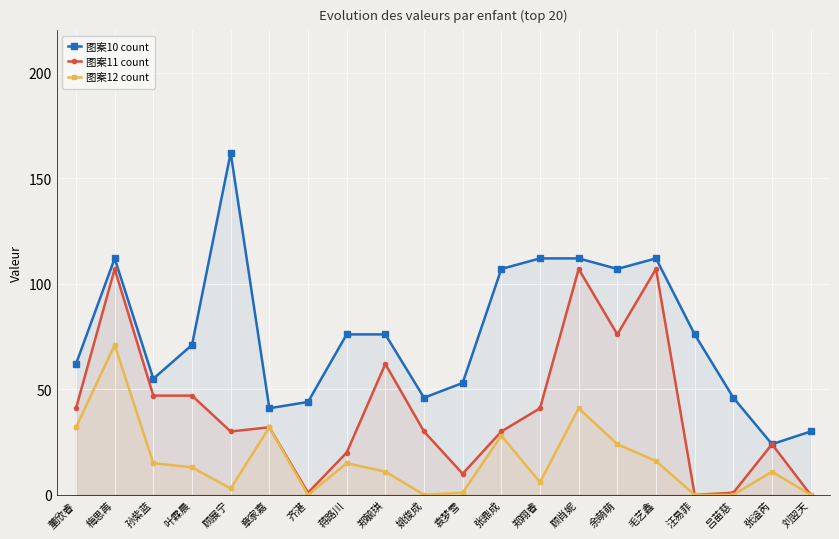

What are all the series names shown in the legend?

图案10 count, 图案11 count, 图案12 count